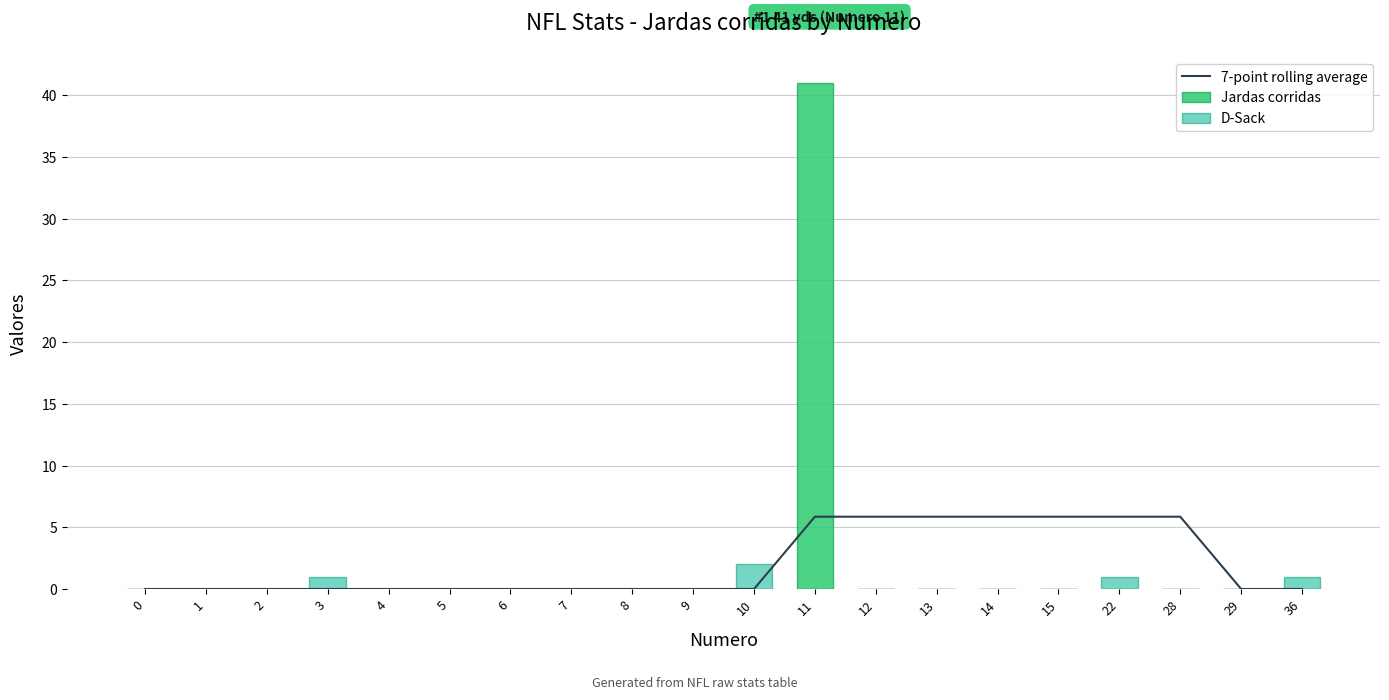

How many groups of bars are there?

20